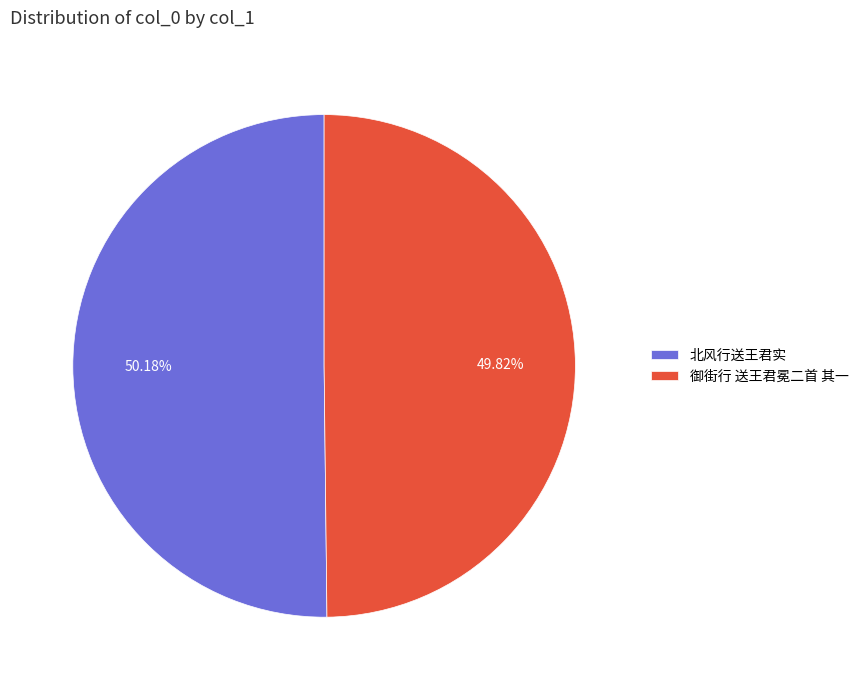

What is the ratio of the value at 御街行 送王君冕二首 其一 to the value at 北风行送王君实?

1.0